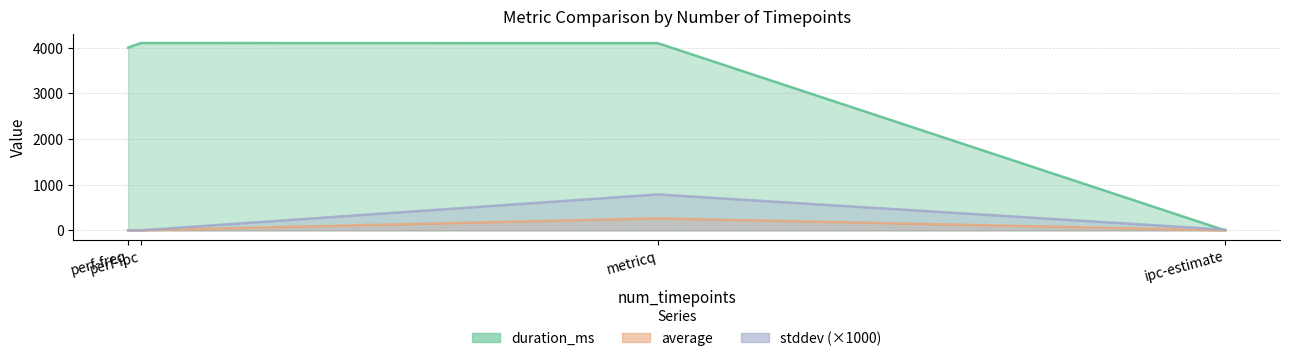

Is it true that stddev equals 0.0 at perf-ipc?

True